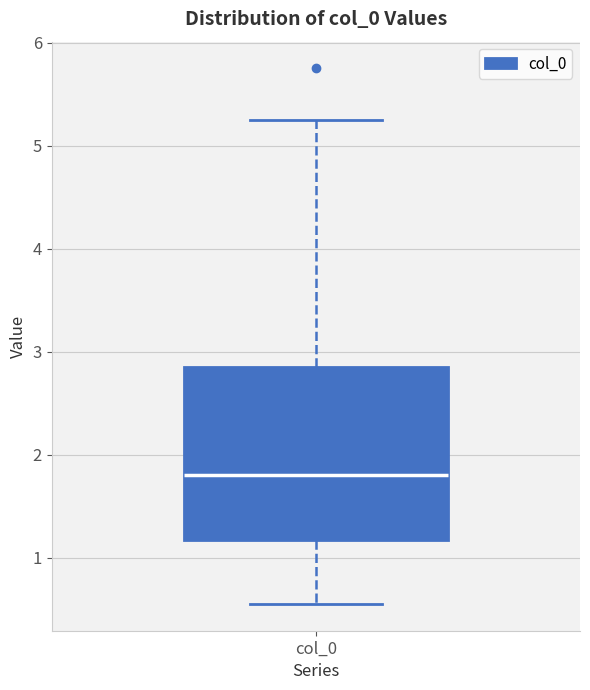

Transcribe this box plot: give where the median line is, the range the box spans, and where the two whiskers end, as read against the y-axis. The values are not printed on the chart, so give them approximately, as read against the axis.

median 1.8, box 1.2 to 2.9, whiskers 0.6 to 5.3